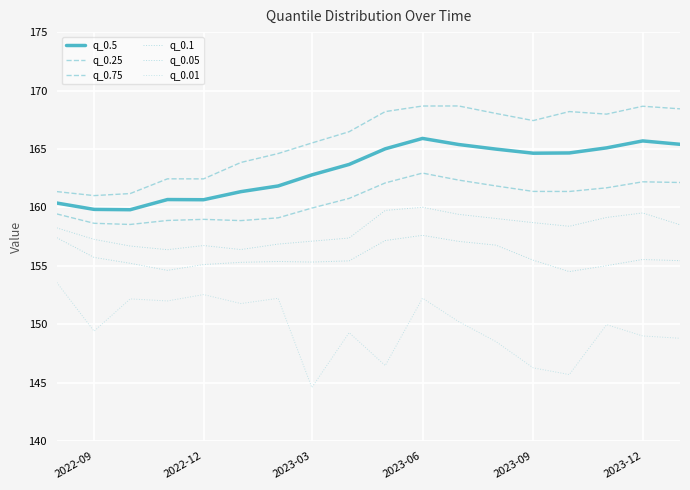

What is the minimum value for q_0.01?

144.6